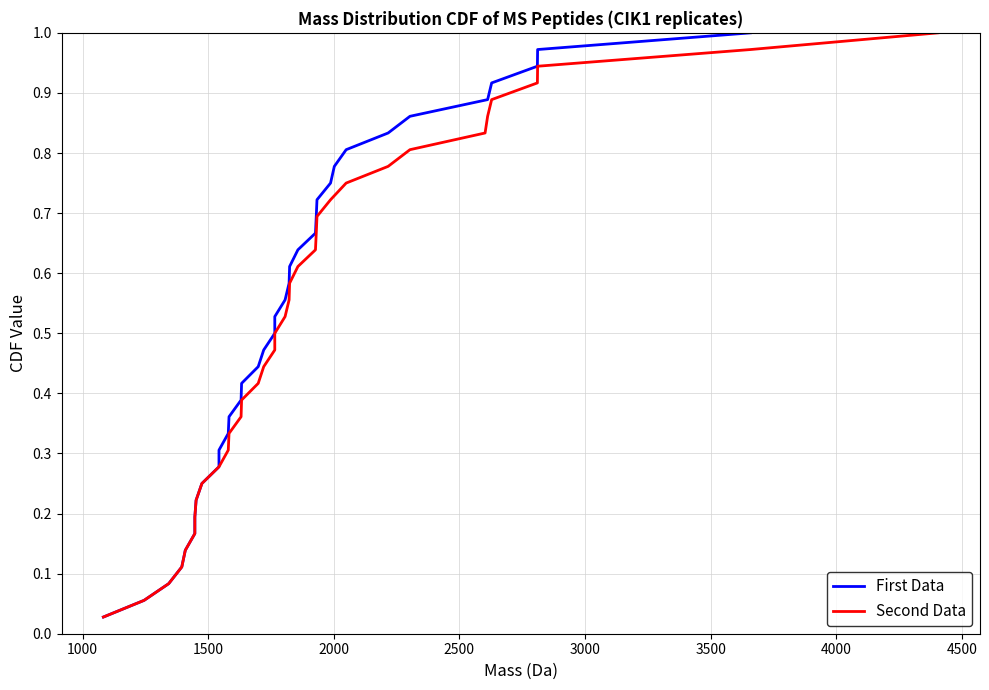

True or false: Second Data and First Data intersect in this chart.

False